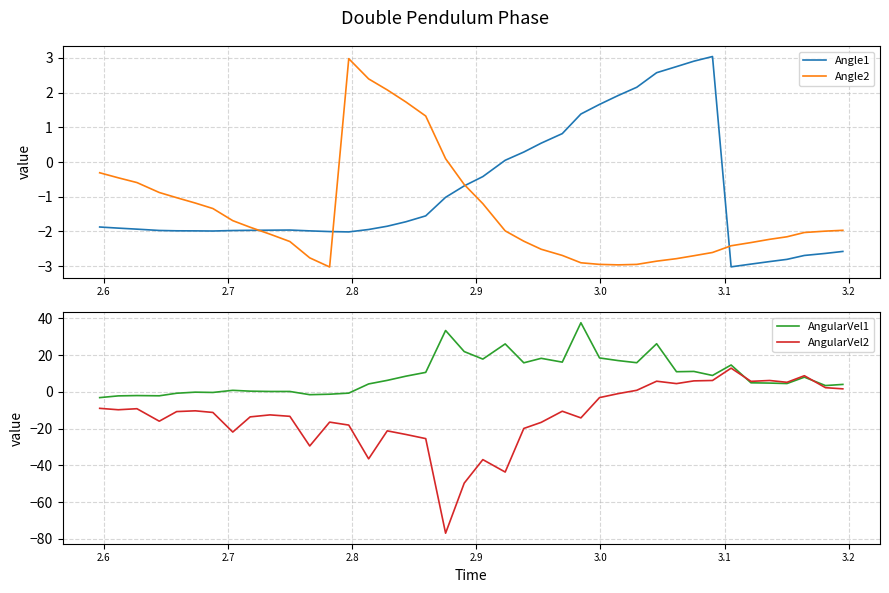

After their last crossing, which series has the higher values: AngularVel1 or Angle1?

AngularVel1